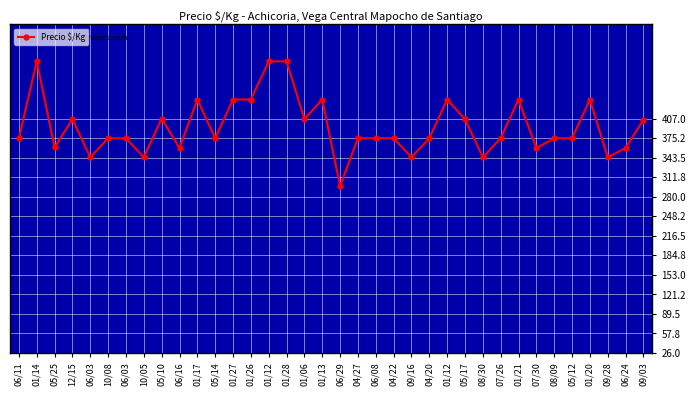

What is the sum of the values at 05/14 and 04/22?

750